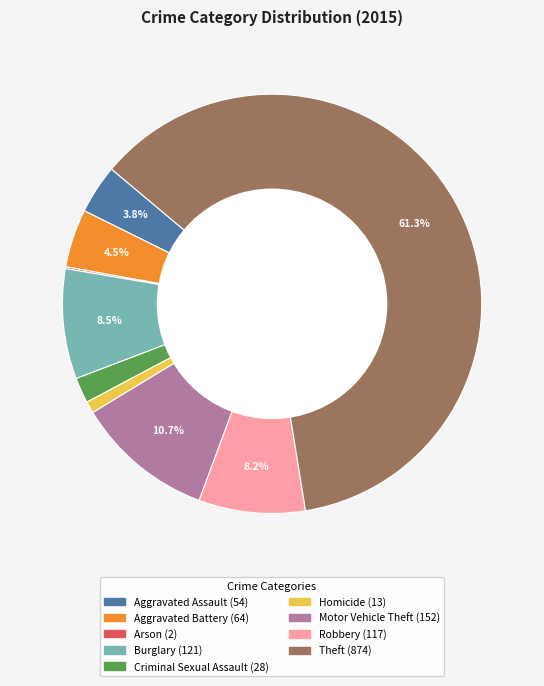

True or false: Criminal Sexual Assault accounts for 2% of the total.

True